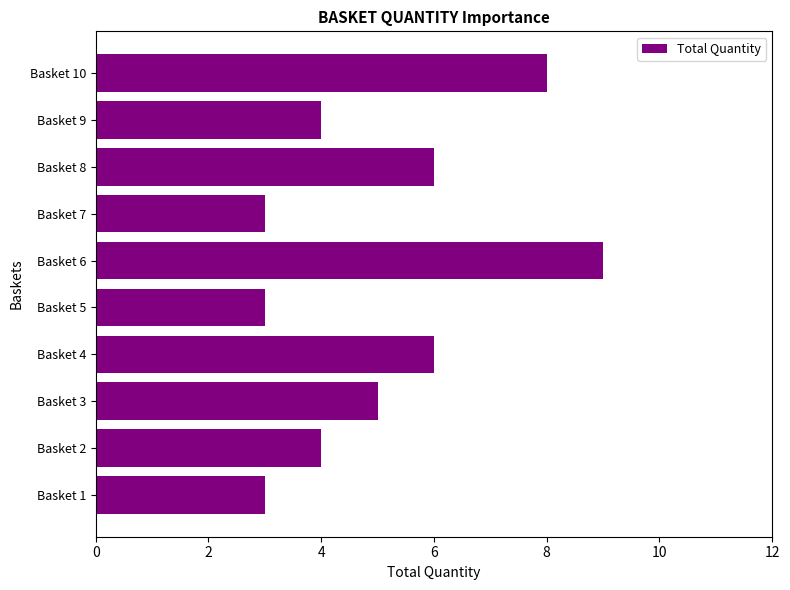

What is the difference between the second highest and second lowest values?

5